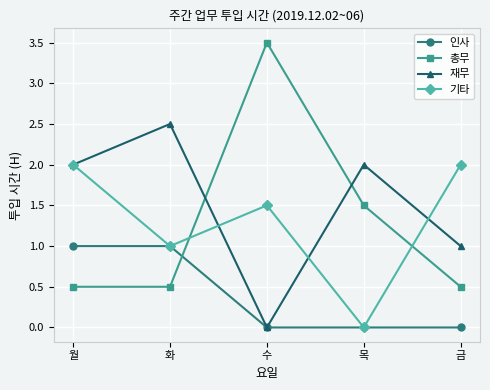

Read the 재무 value at 금.

1.0